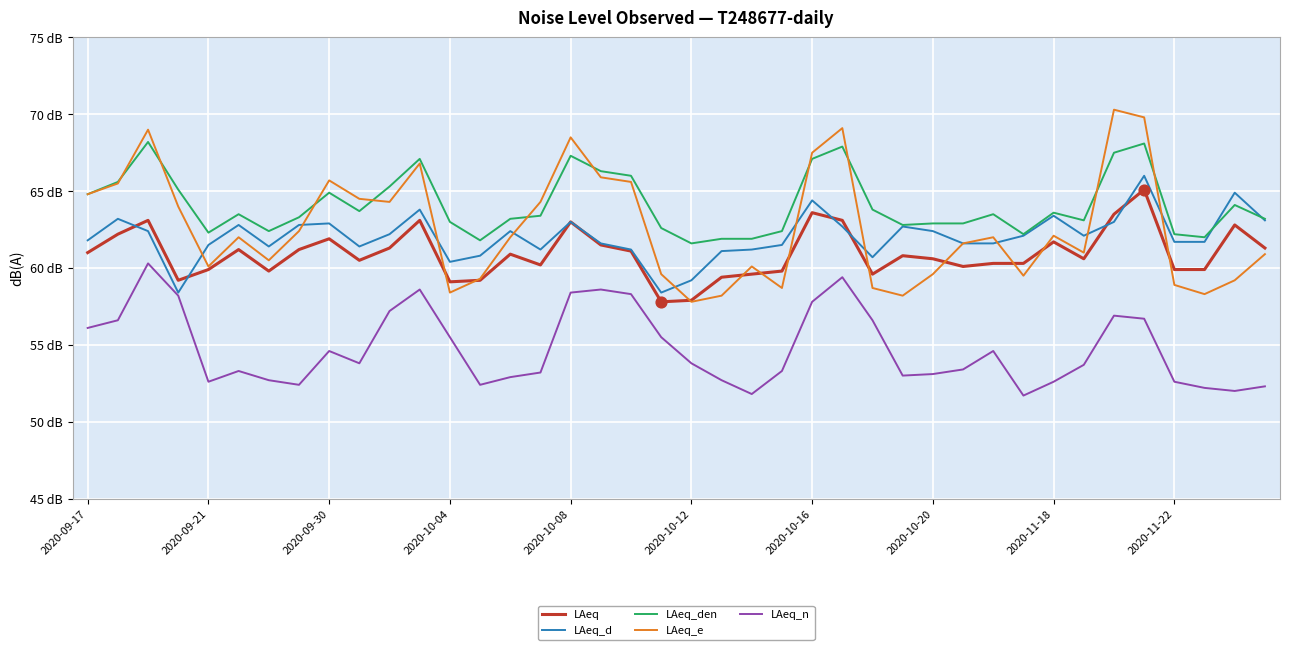

What are all the series names shown in the legend?

LAeq, LAeq_d, LAeq_den, LAeq_e, LAeq_n